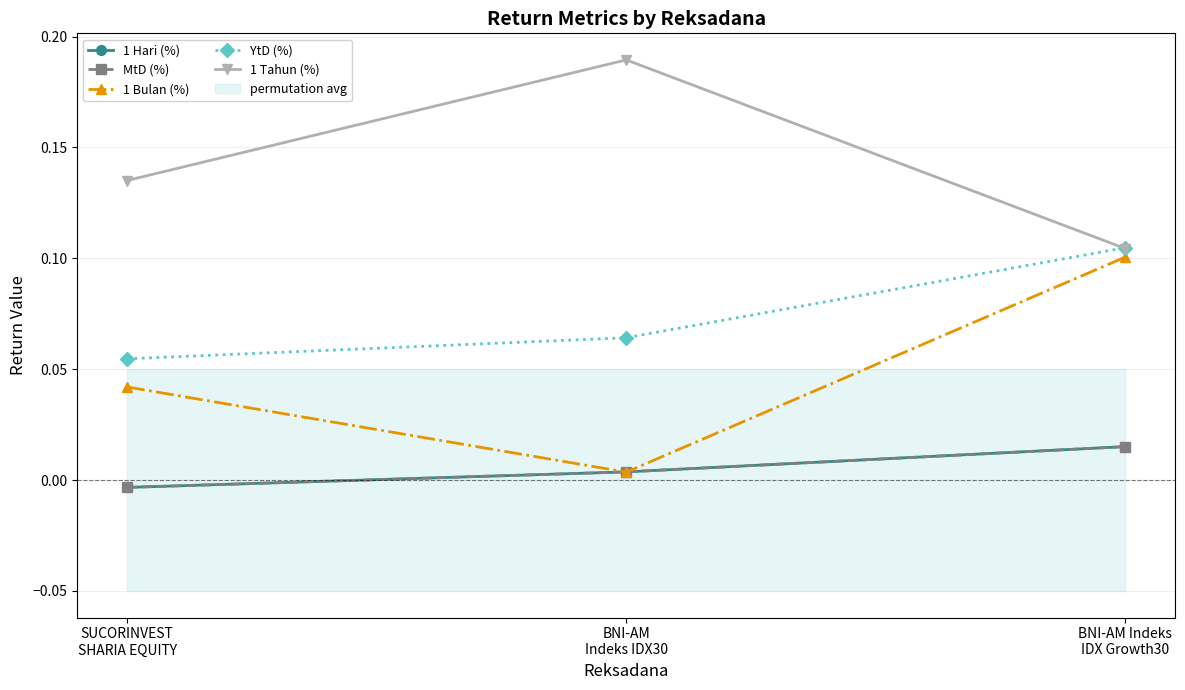

Where is MtD (%) nearest to the value 0?

SUCORINVEST
SHARIA EQUITY